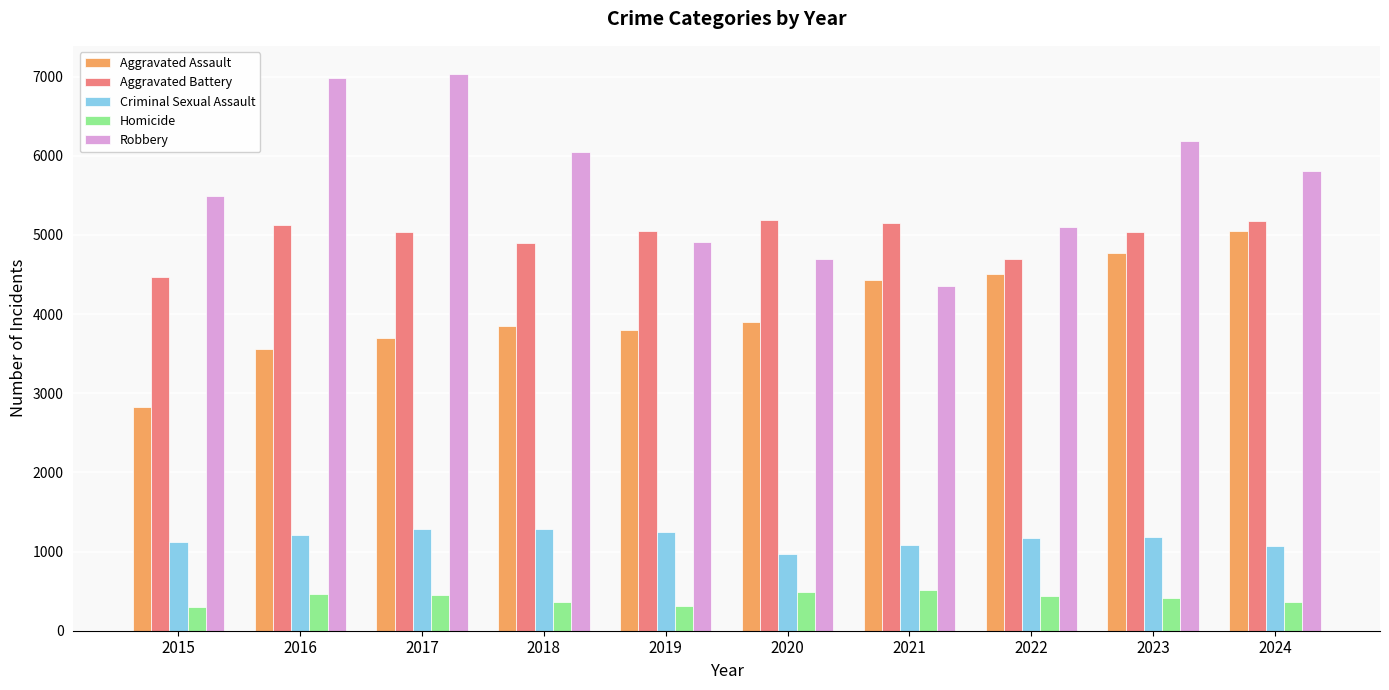

What is the value of the Aggravated Battery bar at the 10th from the left?

5172